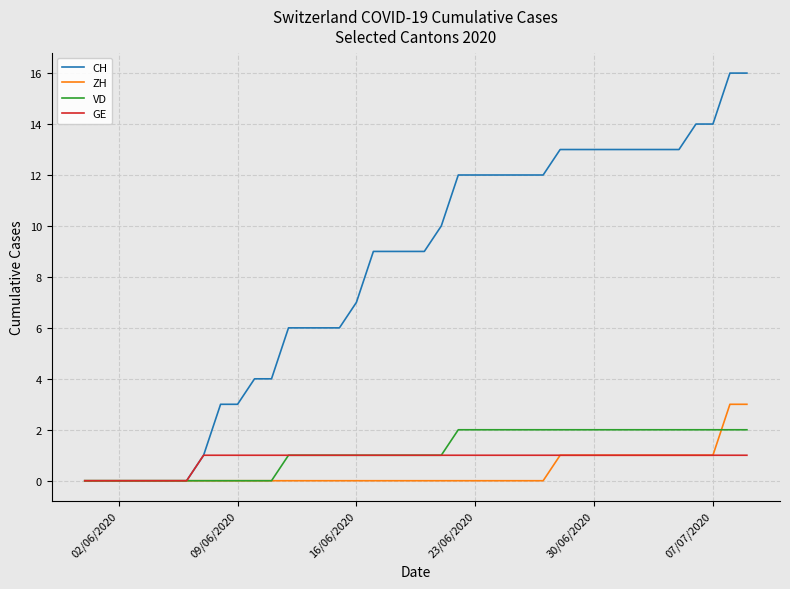

List the series in order of their peak value, lowest first.

GE, VD, ZH, CH